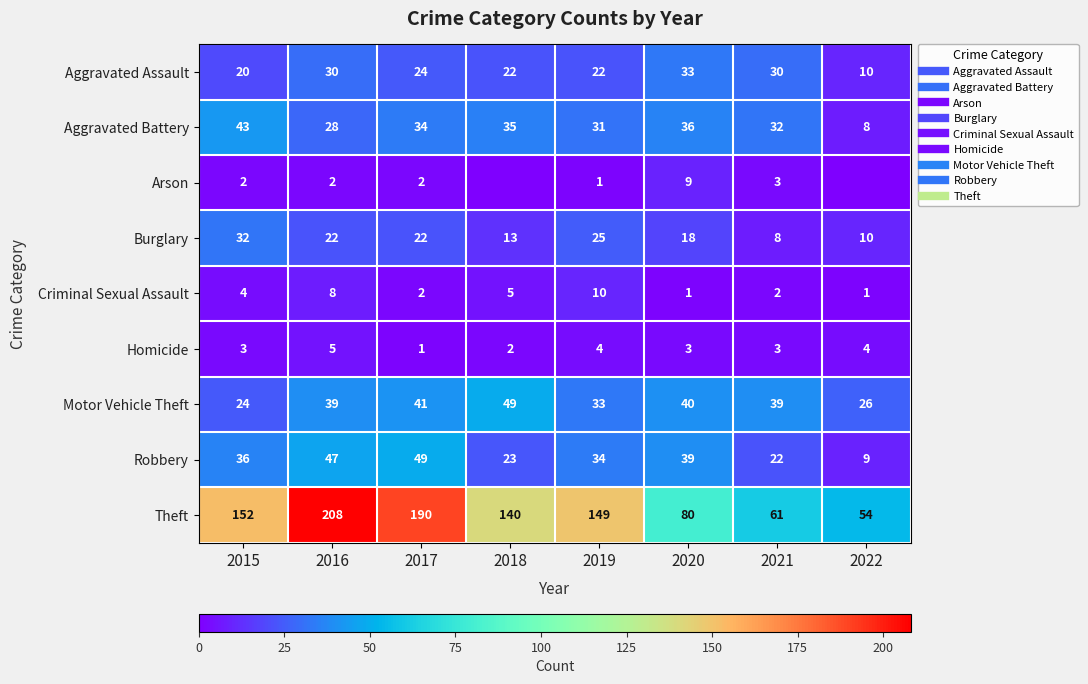

What is the sum of all Criminal Sexual Assault values?

33